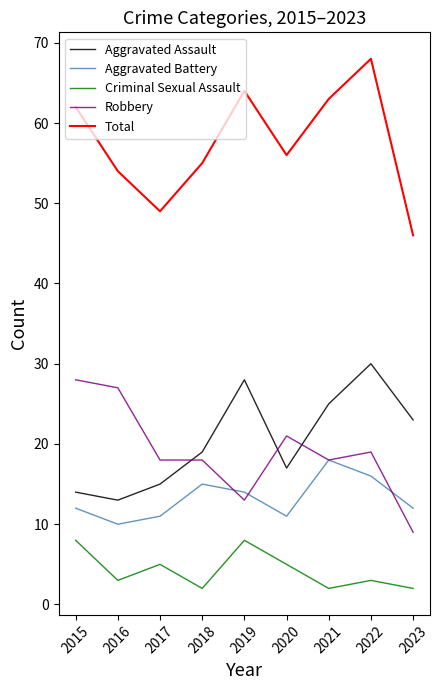

At which category does the chart reach its peak across all series?

2022